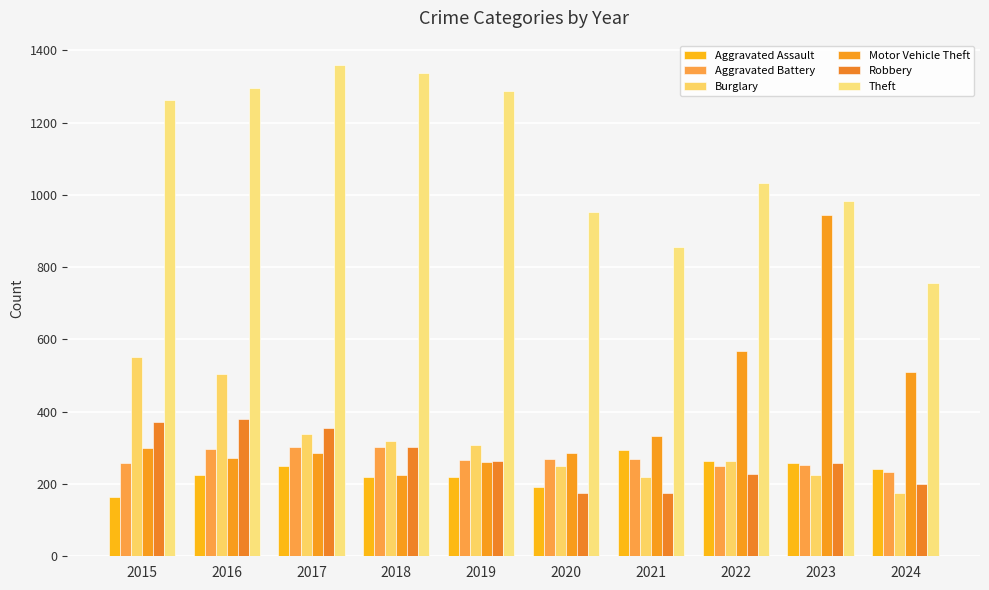

At which category is the sum across all series the highest?

2016